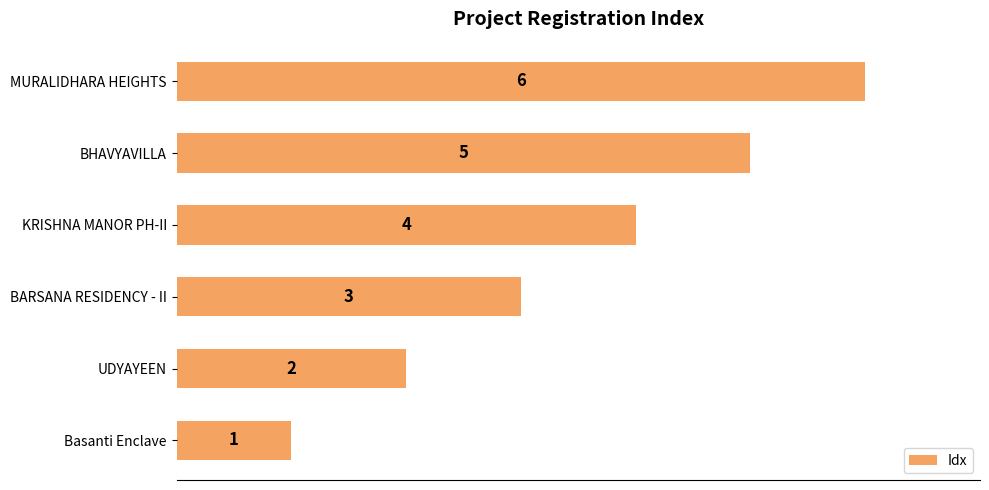

Between BARSANA RESIDENCY - II and BHAVYAVILLA, which is larger?

BHAVYAVILLA